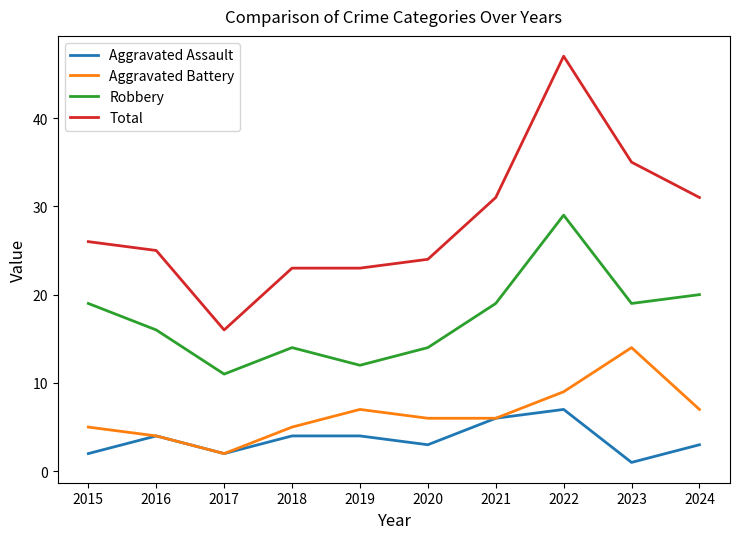

What is the difference between the maximum and minimum values in the Aggravated Assault series?

6